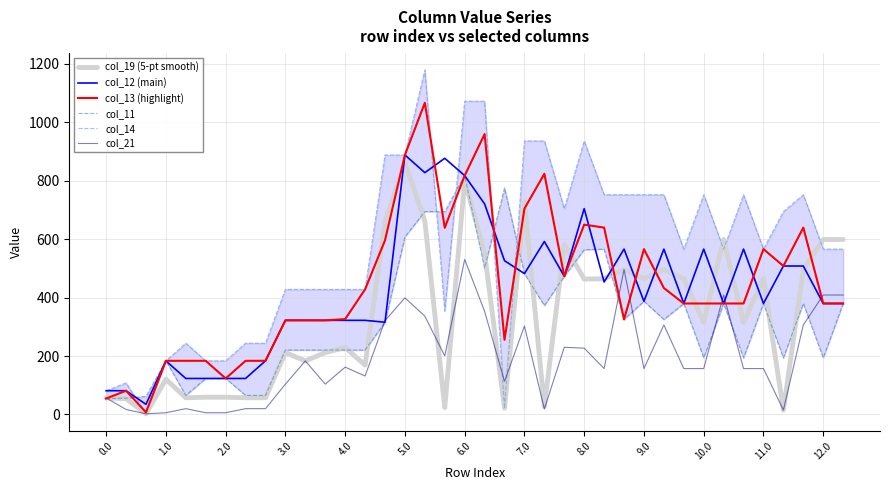

What is the difference between the second highest and second lowest values in the col_13 (highlight) series?

904.9